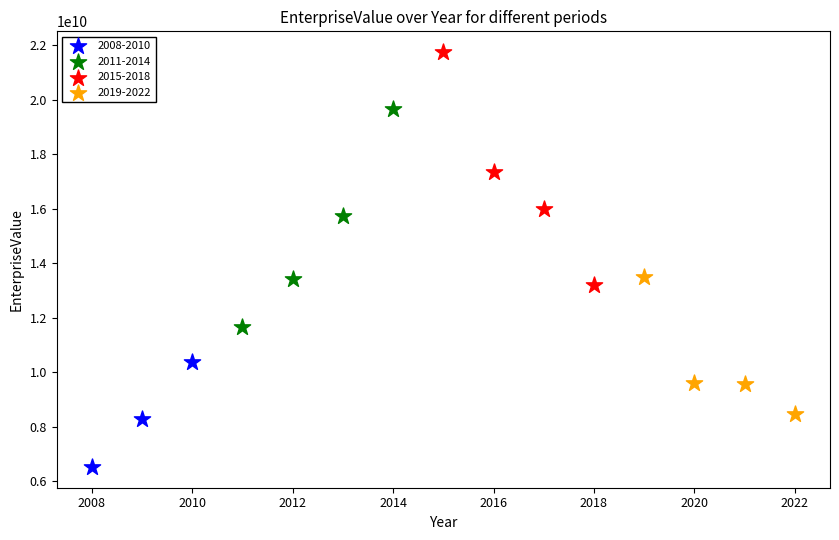

Which series contains the lowest Y value?

2008-2010